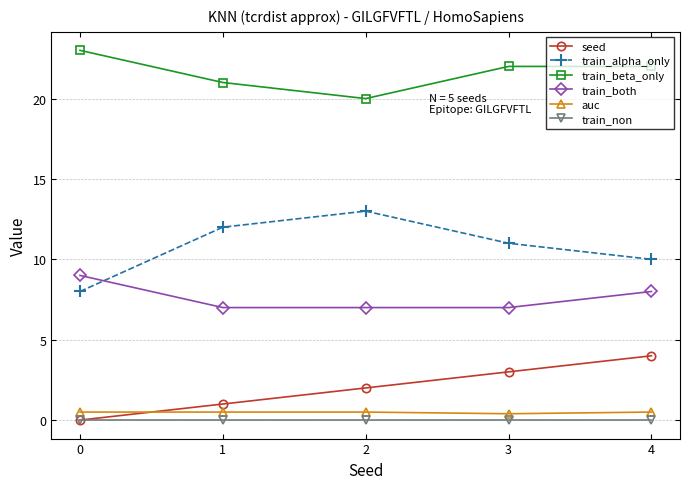

What is the difference between the train_both values at 2 and 0?

2.0